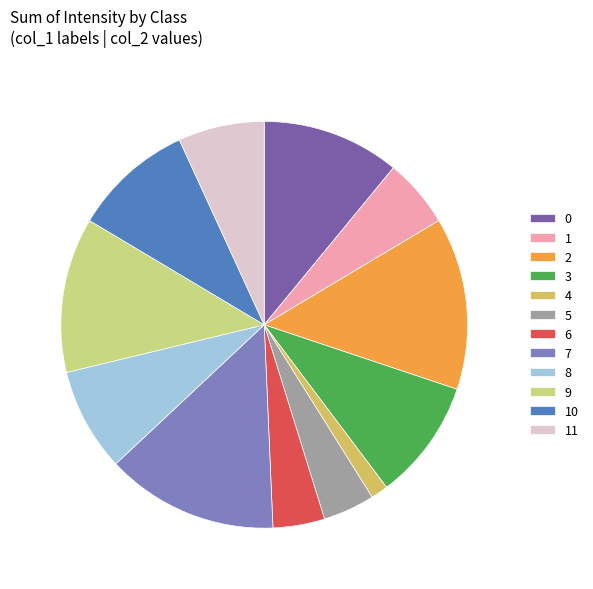

Is 2 the majority of the pie?

No